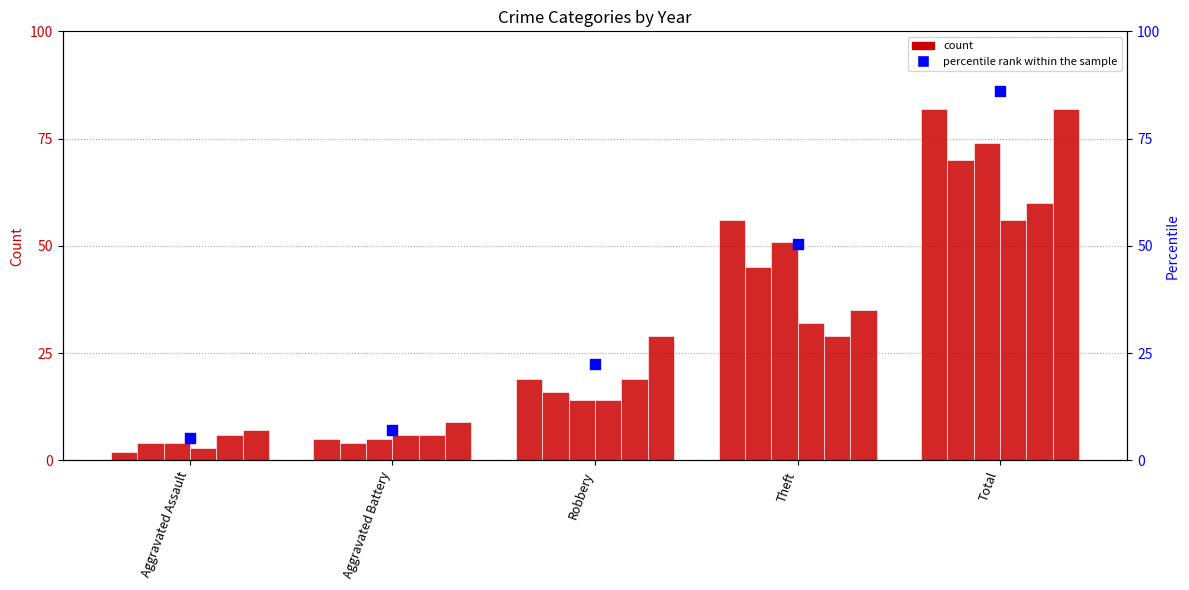

Between Robbery and Aggravated Battery, which is larger?

Robbery